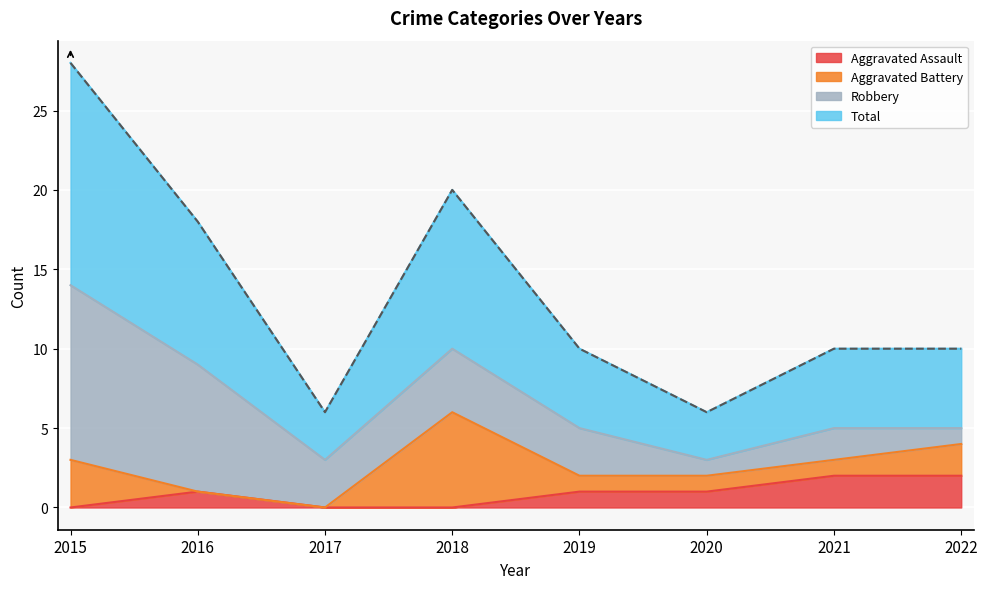

Which series has the largest total across all categories?

Total